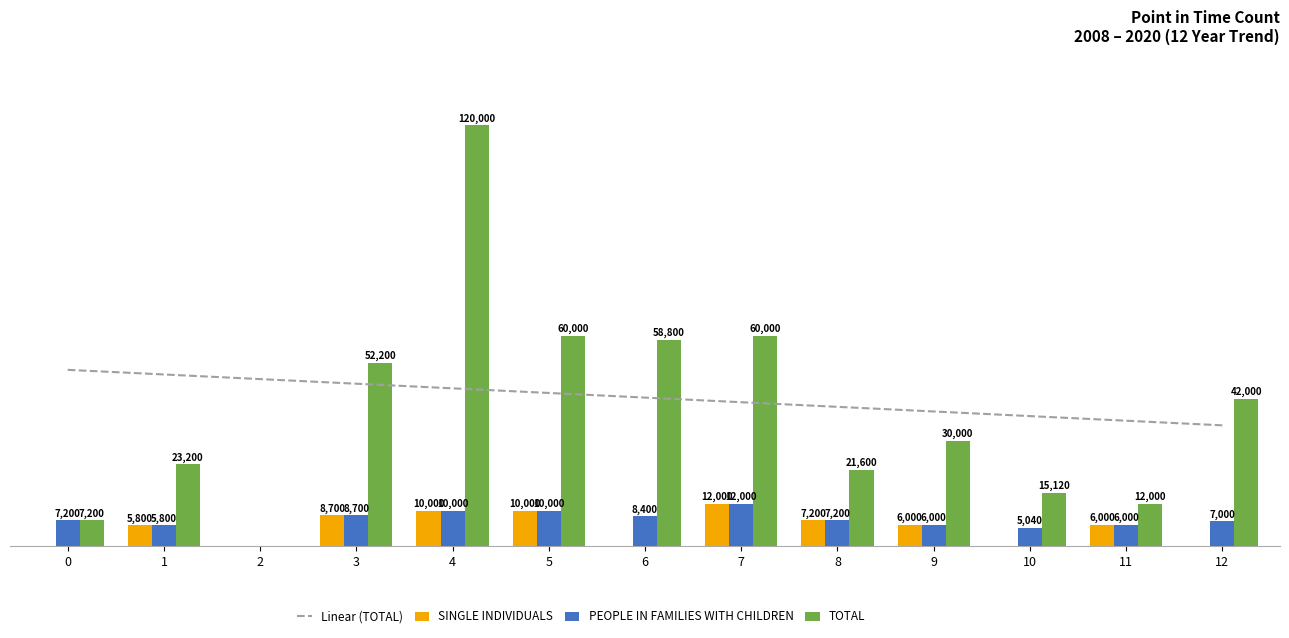

Is the value of SINGLE INDIVIDUALS at 8 greater than the value of TOTAL at 12?

No